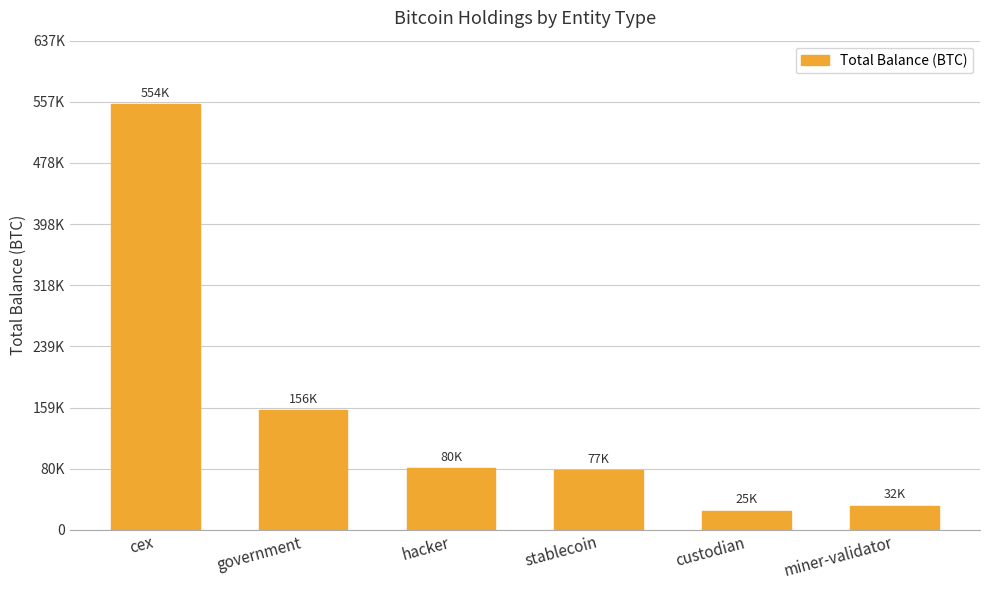

Is it true that the value at custodian is 25163.0?

True